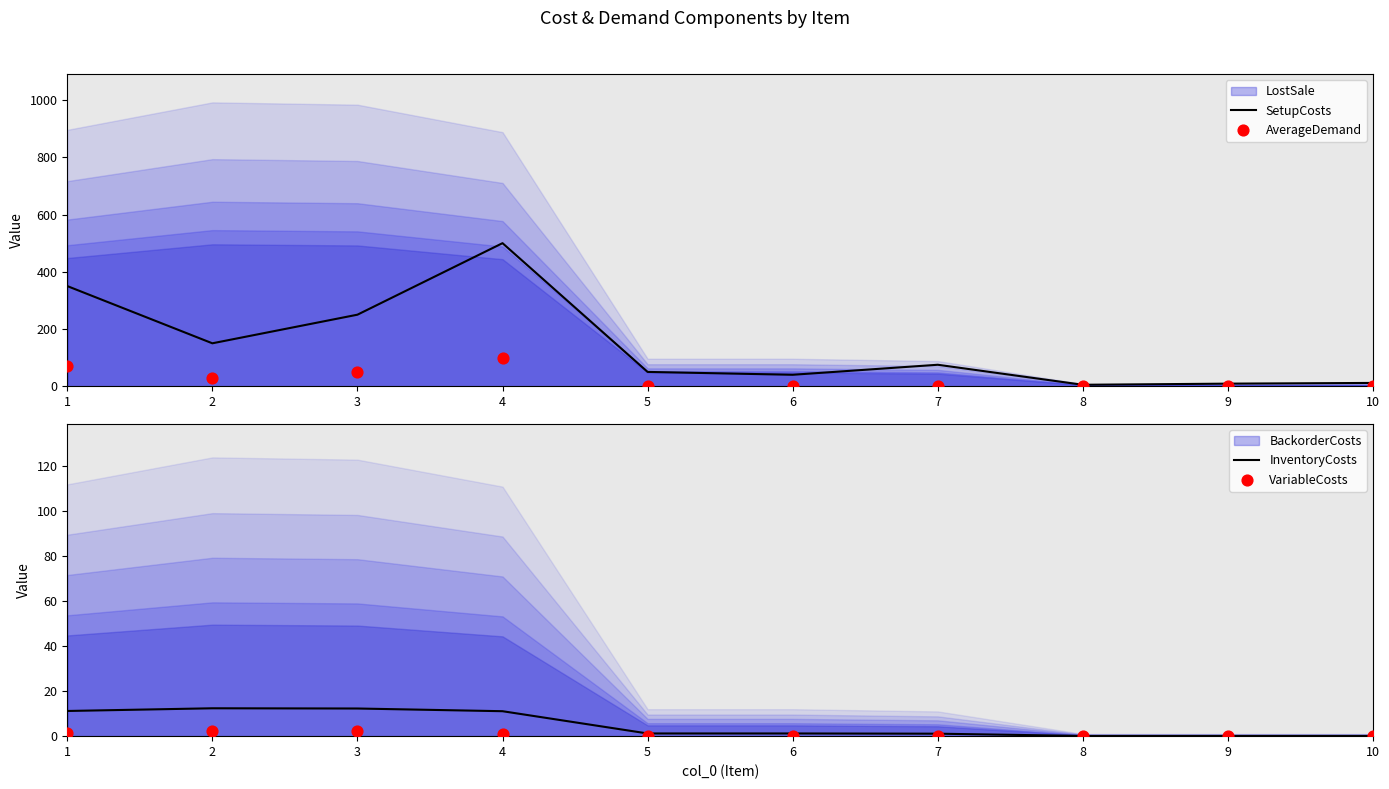

Which series contains the lowest Y value?

AverageDemand